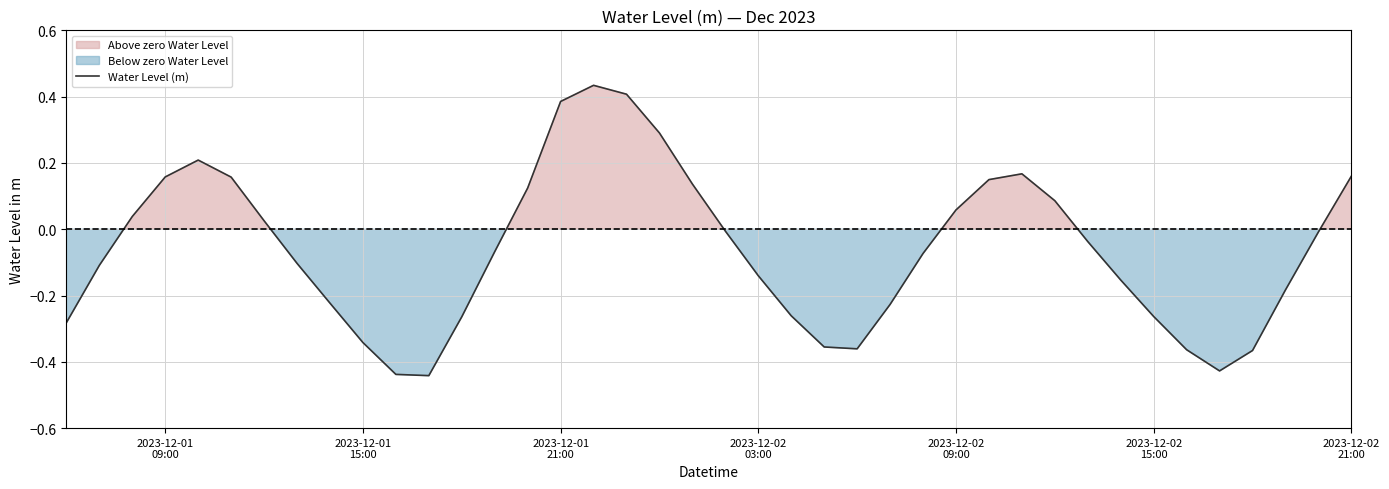

Does the chart have visible grid lines?

Yes